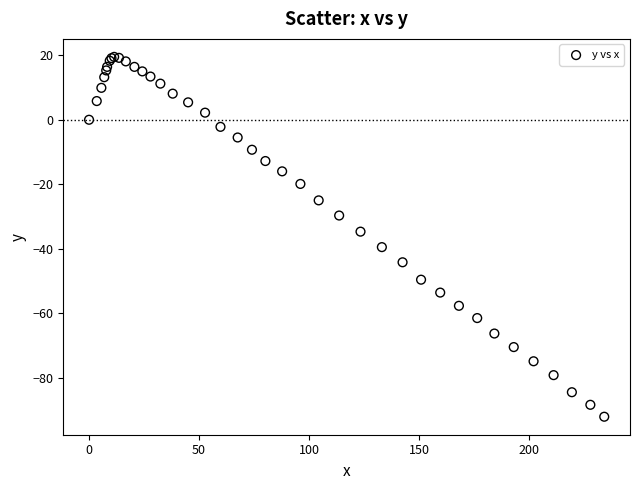

What Y value in the scatter plot is closest to -36?

-34.7